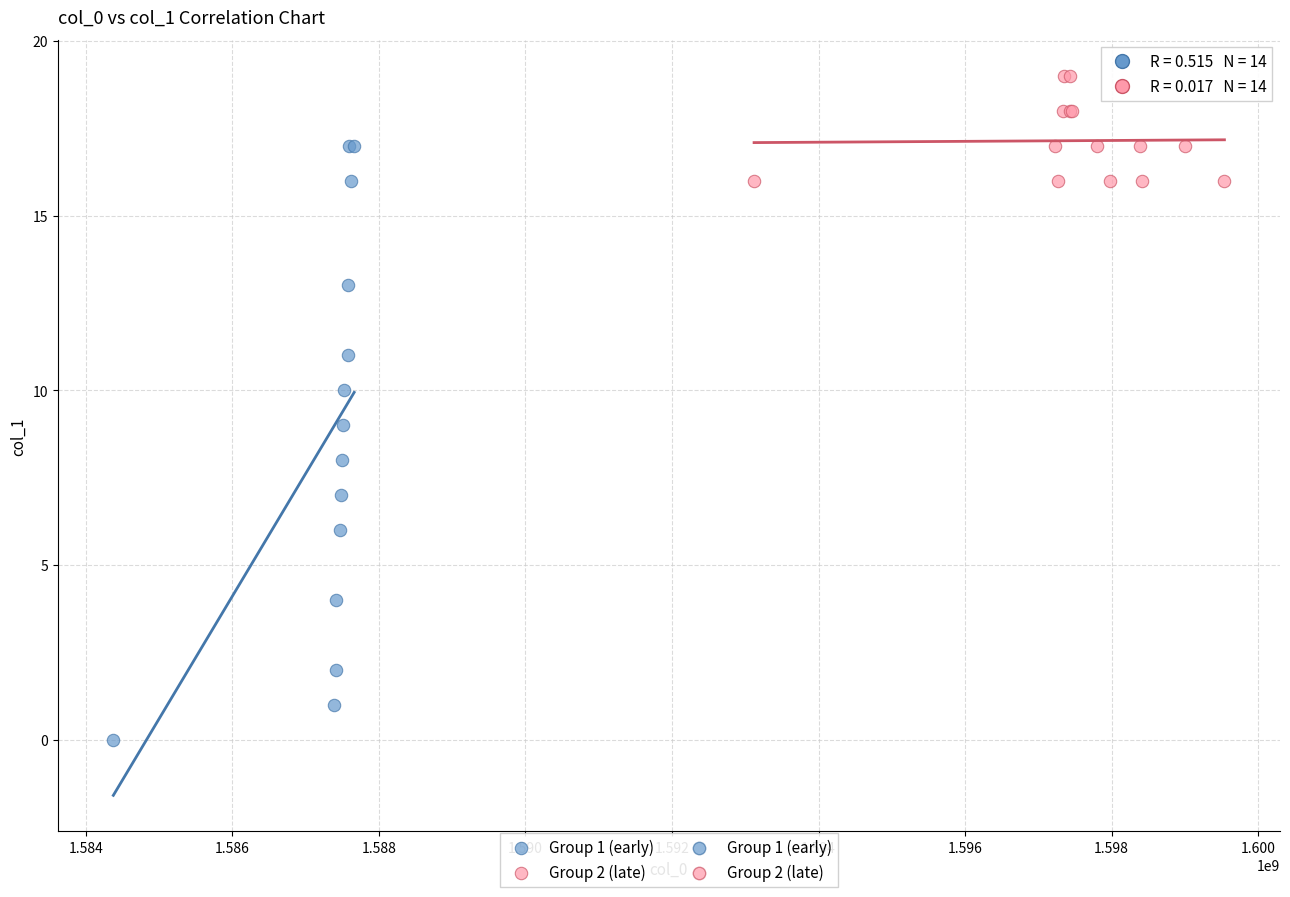

Which series has the widest spread of Y values?

Group 1 (early)